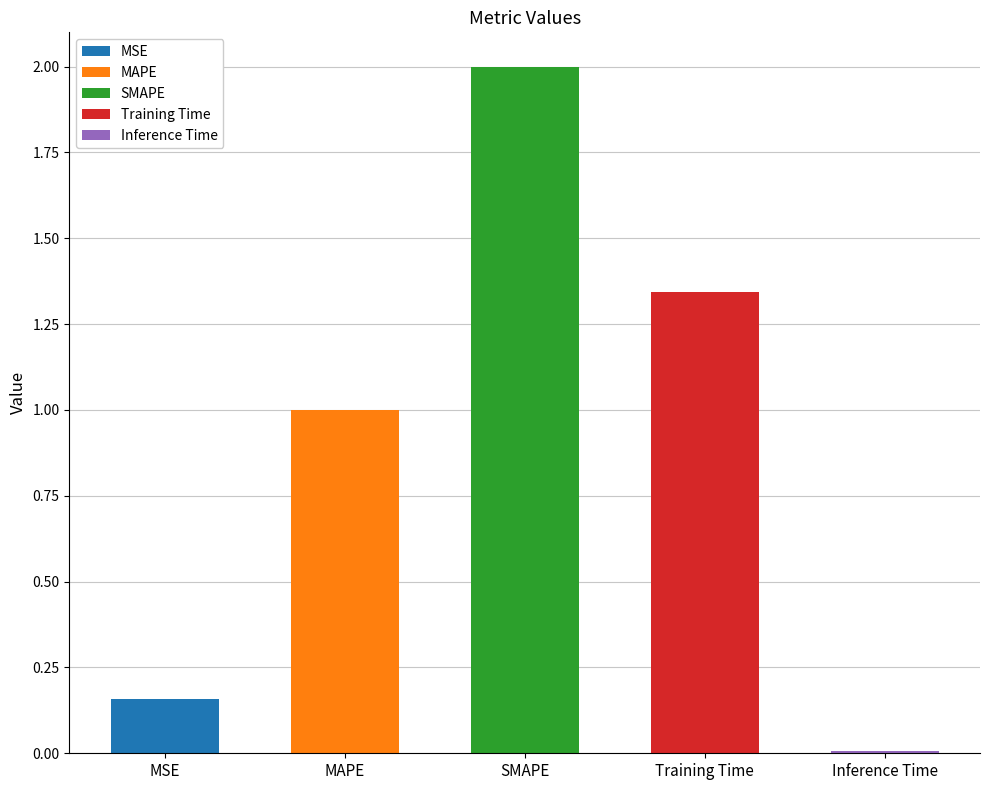

What is the sum of all values?

4.5